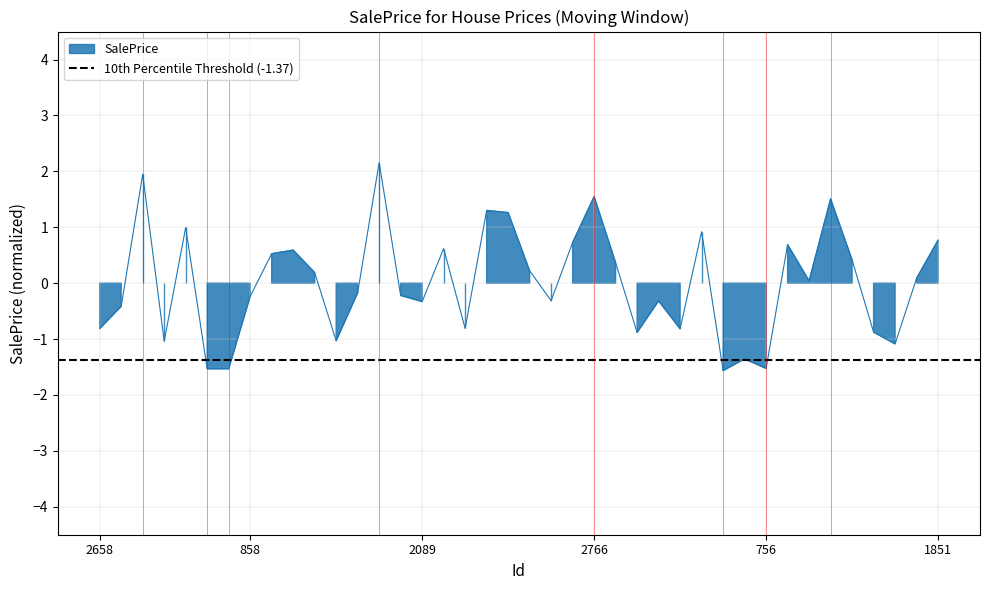

How many values exceed 0?

20